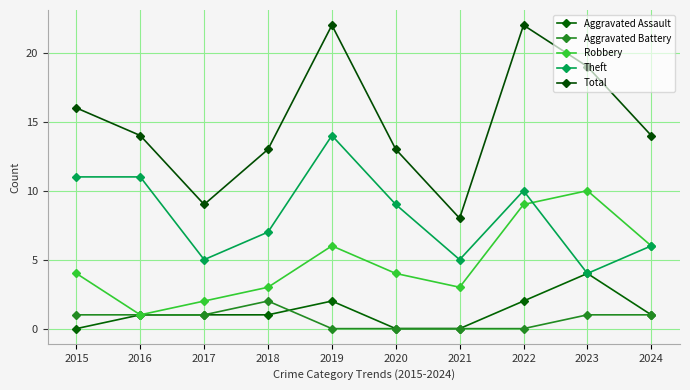

True or false: Theft and Total intersect in this chart.

False